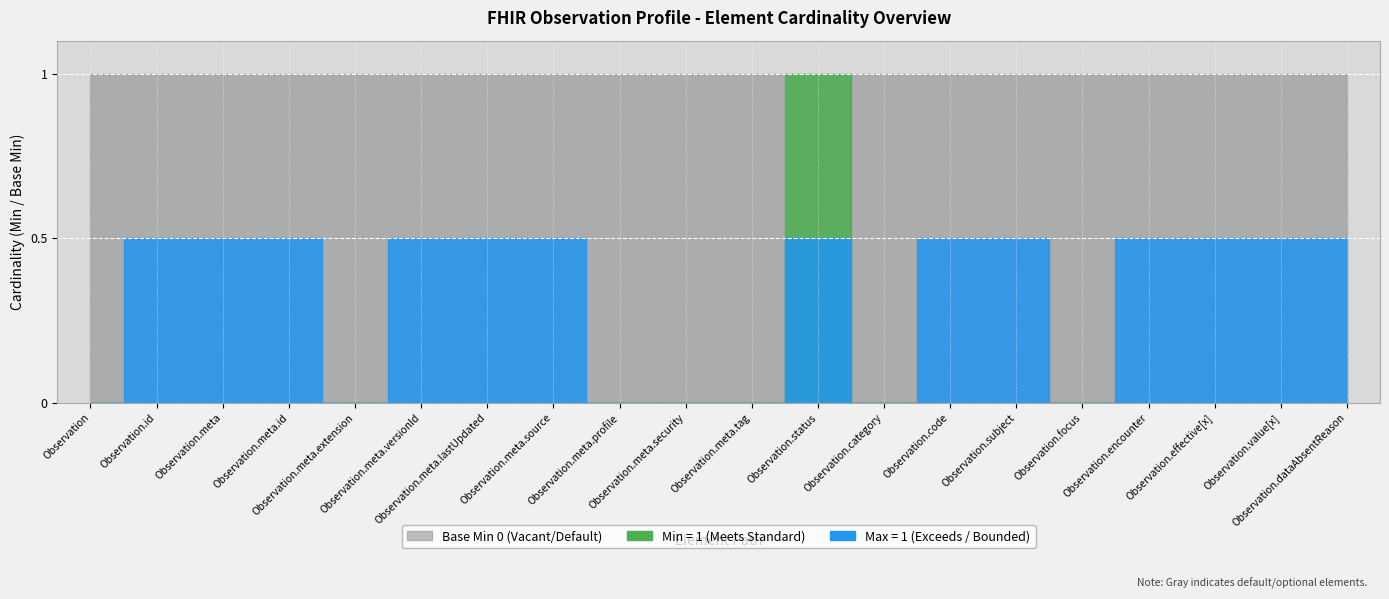

Which series has the largest range (max minus min)?

Min